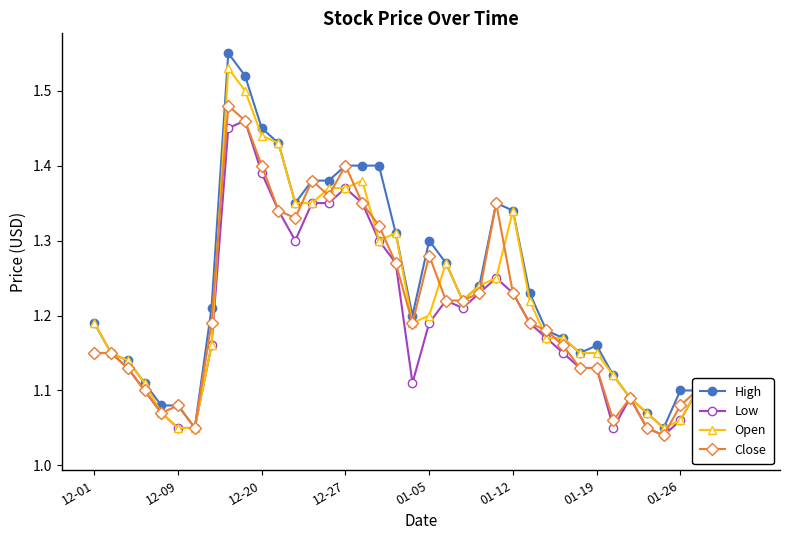

The Open series shows 0.7 at 32. True or false?

False